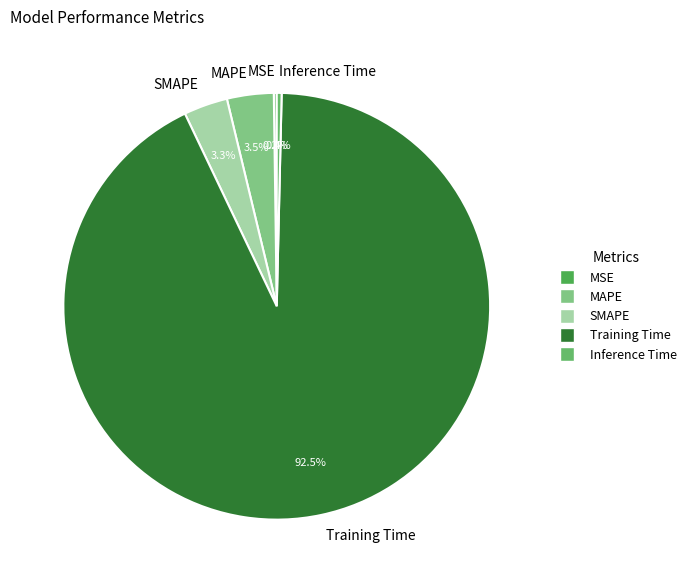

Which category has the biggest portion of the pie?

Training Time